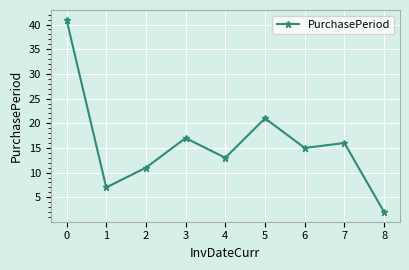

What value does the data have at 6, to the nearest 5?

15